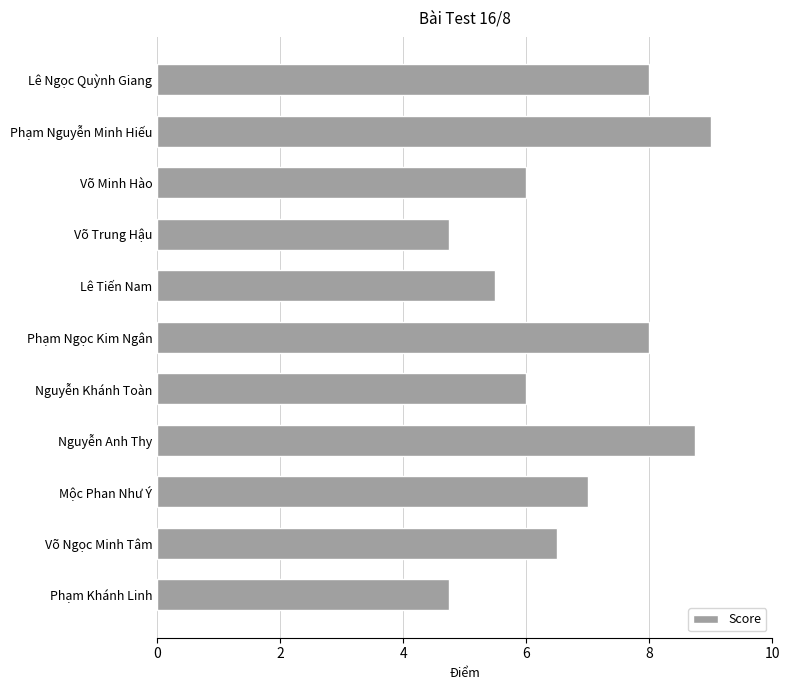

What is the smallest value displayed?

4.8